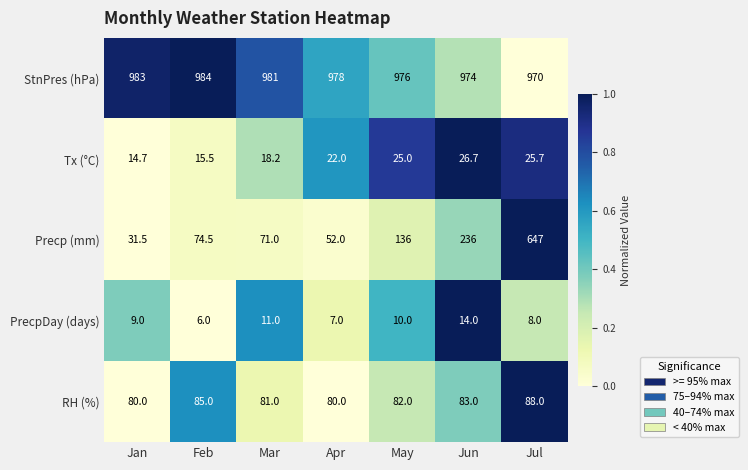

What is the average value of the RH (%) series?

82.7